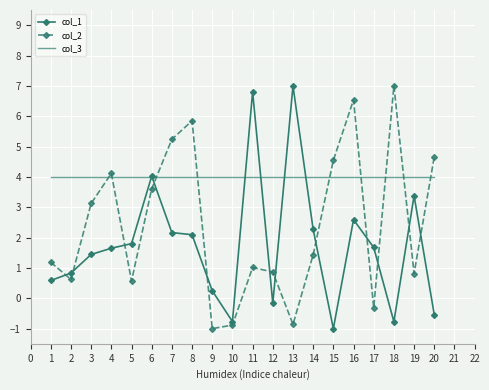

How many intersections are there between col_2 and col_3?

9